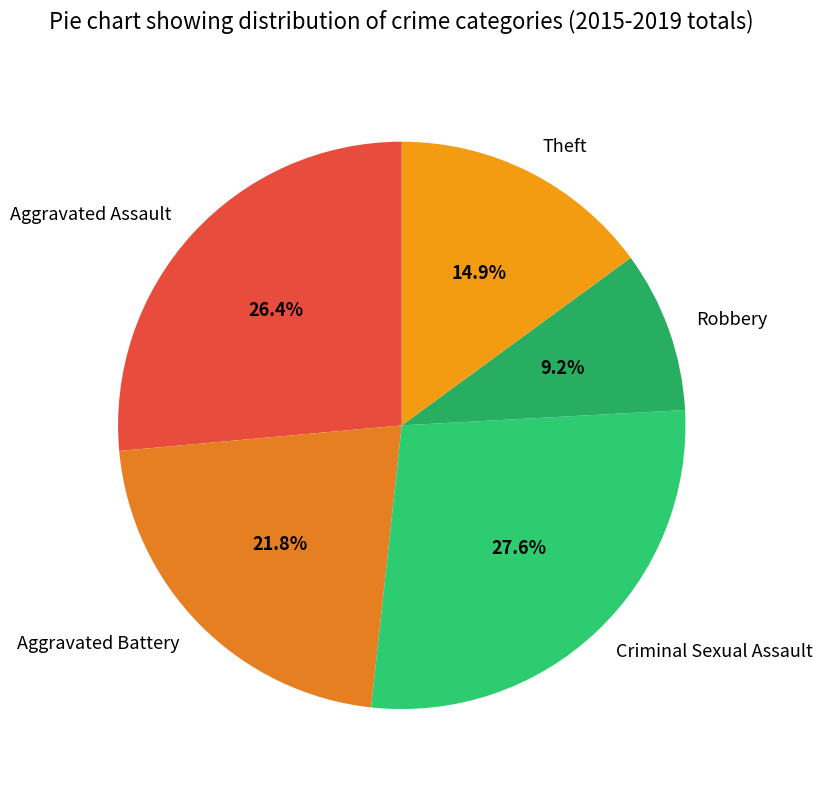

Do Criminal Sexual Assault and Robbery together represent more than half of the pie?

No